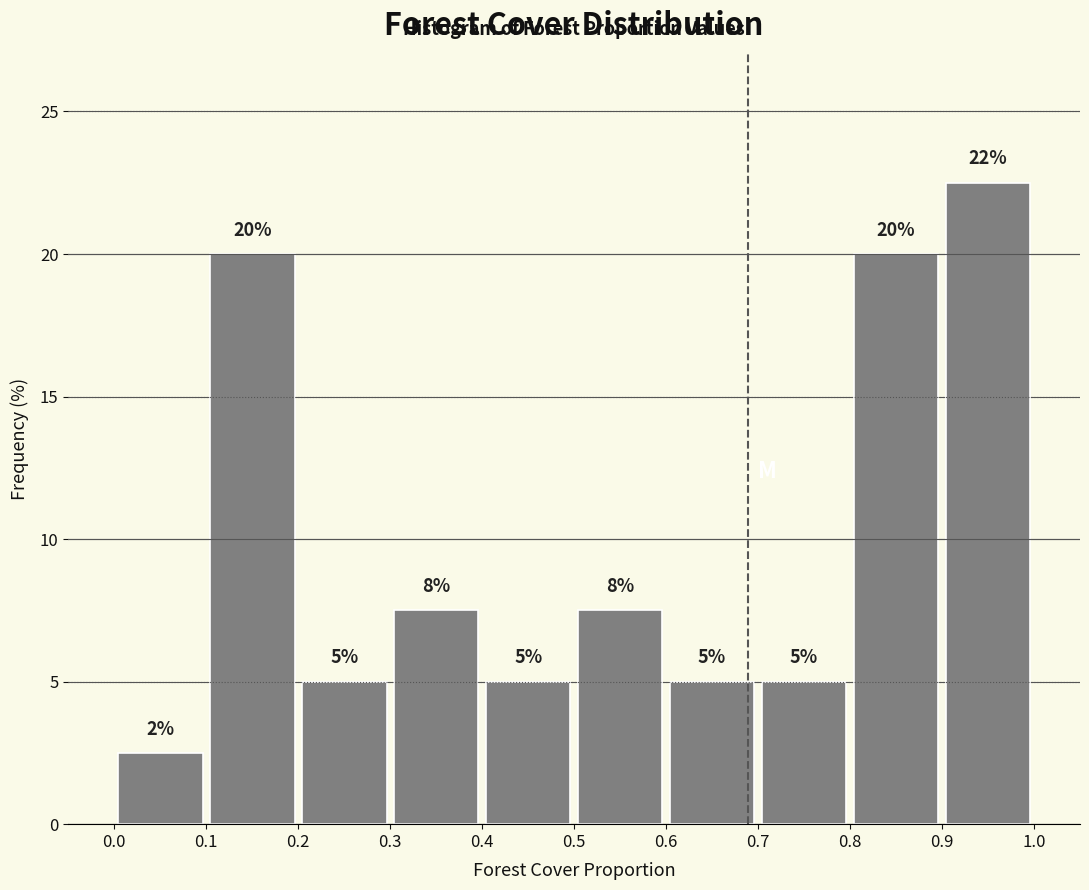

Over which range of the x-axis is the bar tallest?

0.9 to 1.0